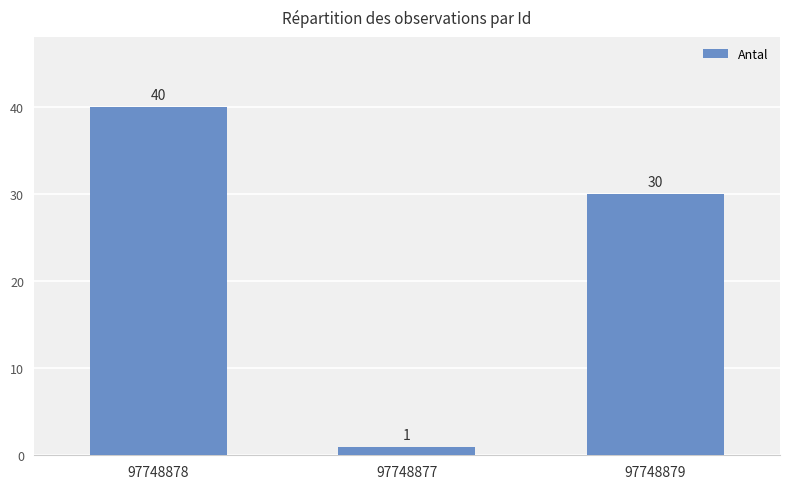

Rank the categories by value from highest to lowest.

97748878, 97748879, 97748877